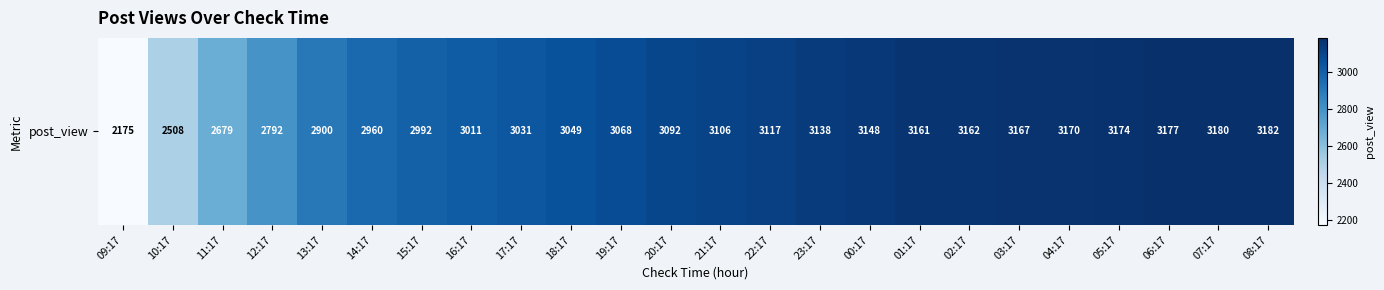

What is the approximate value at 23:17, to the nearest 10?

3140